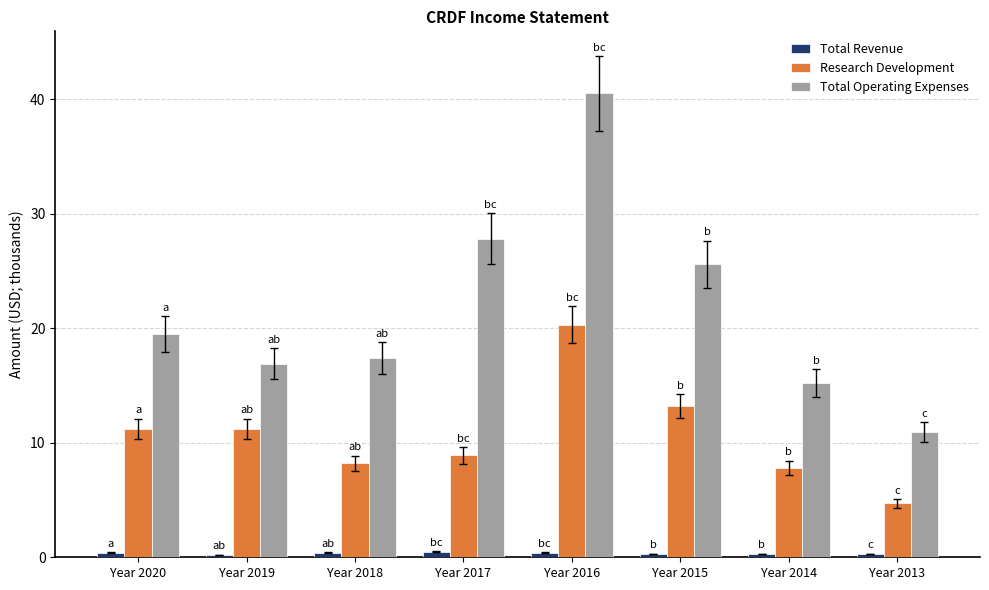

Which category has the lowest value in the Total Operating Expenses series?

Year 2013